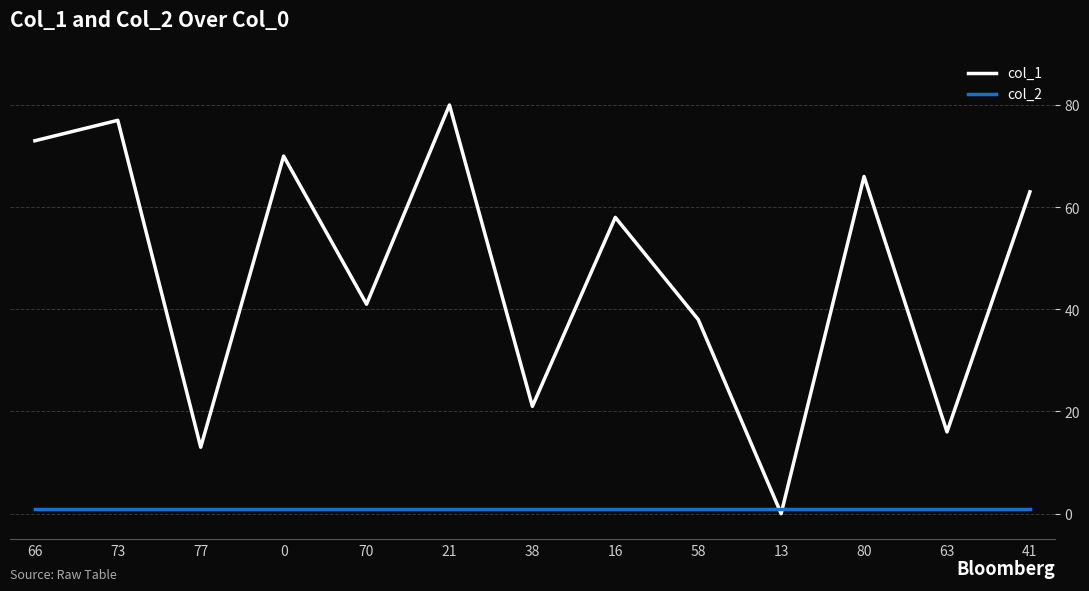

What is the maximum value shown in the chart?

80